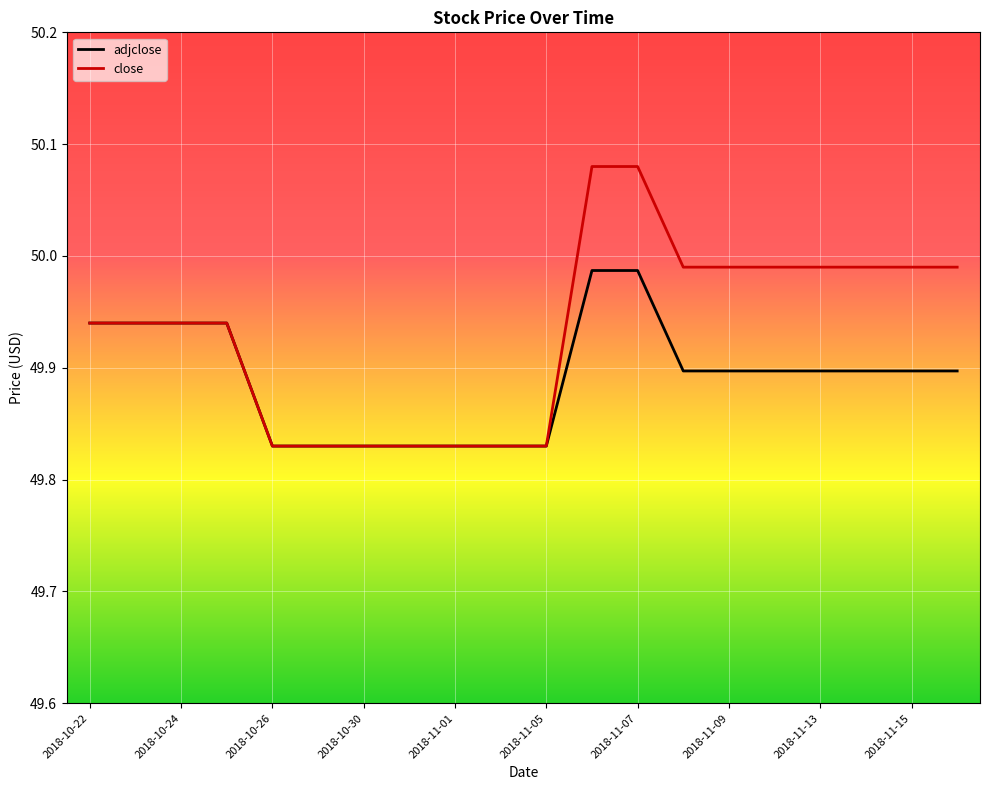

Which series has the largest total across all categories?

close